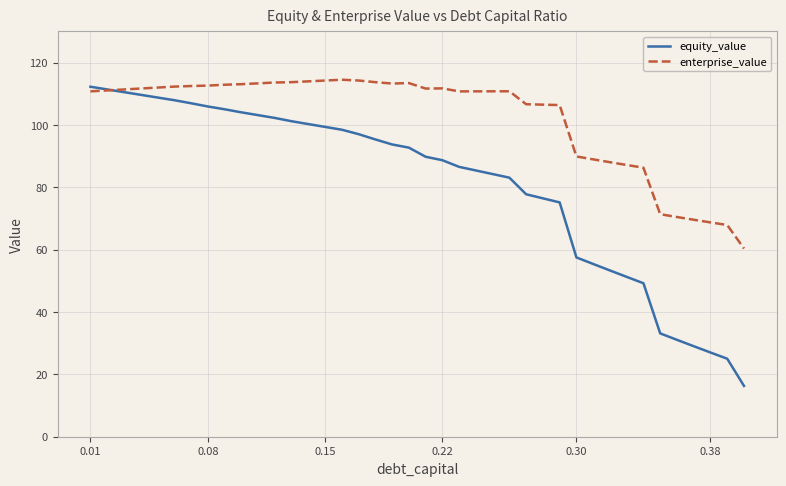

What is the difference between the maximum and minimum values in the equity_value series?

96.0